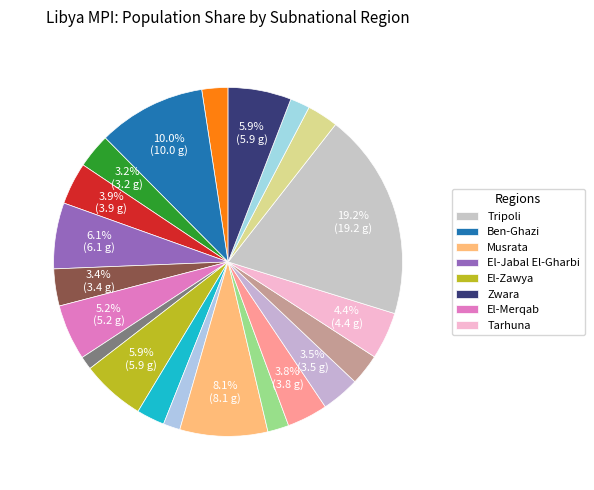

How many slices are in this pie chart?

21